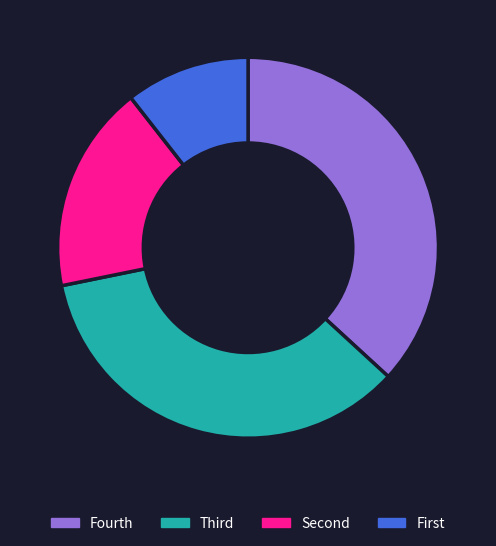

What is the largest slice in the pie chart?

Fourth